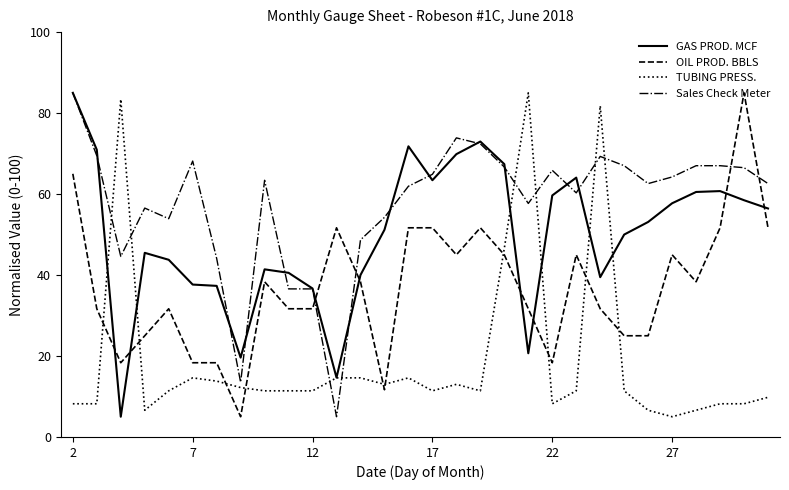

What is the smallest value displayed?

5.0